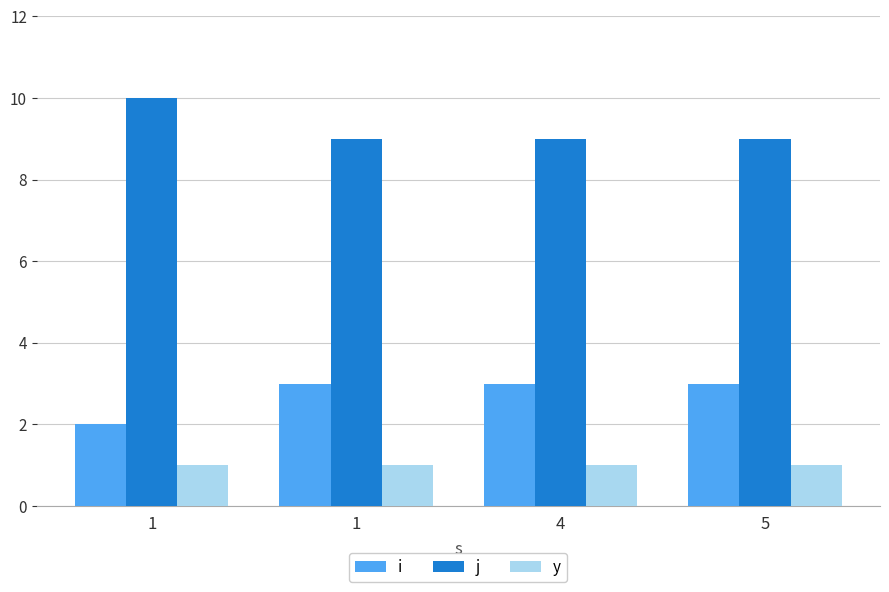

Which series has the largest total across all categories?

j